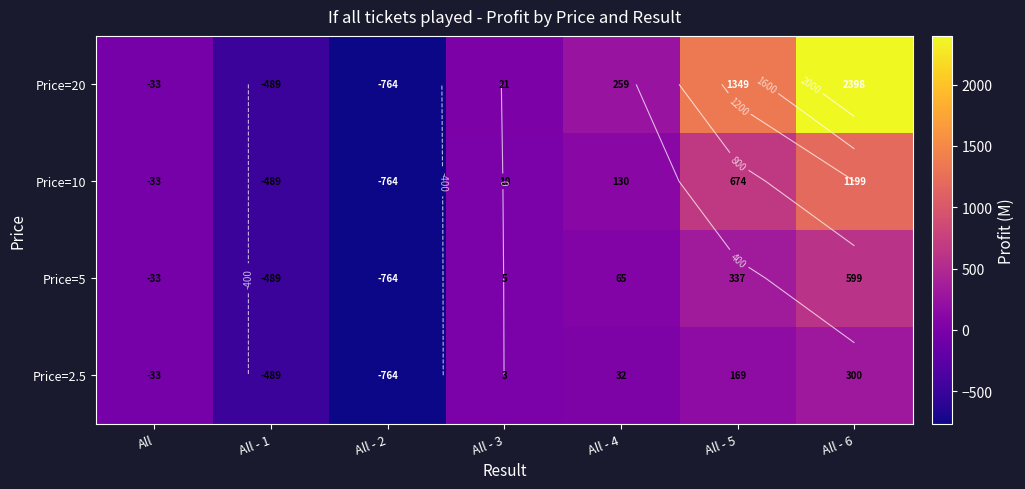

What is the minimum value for Price=2.5?

-764.3